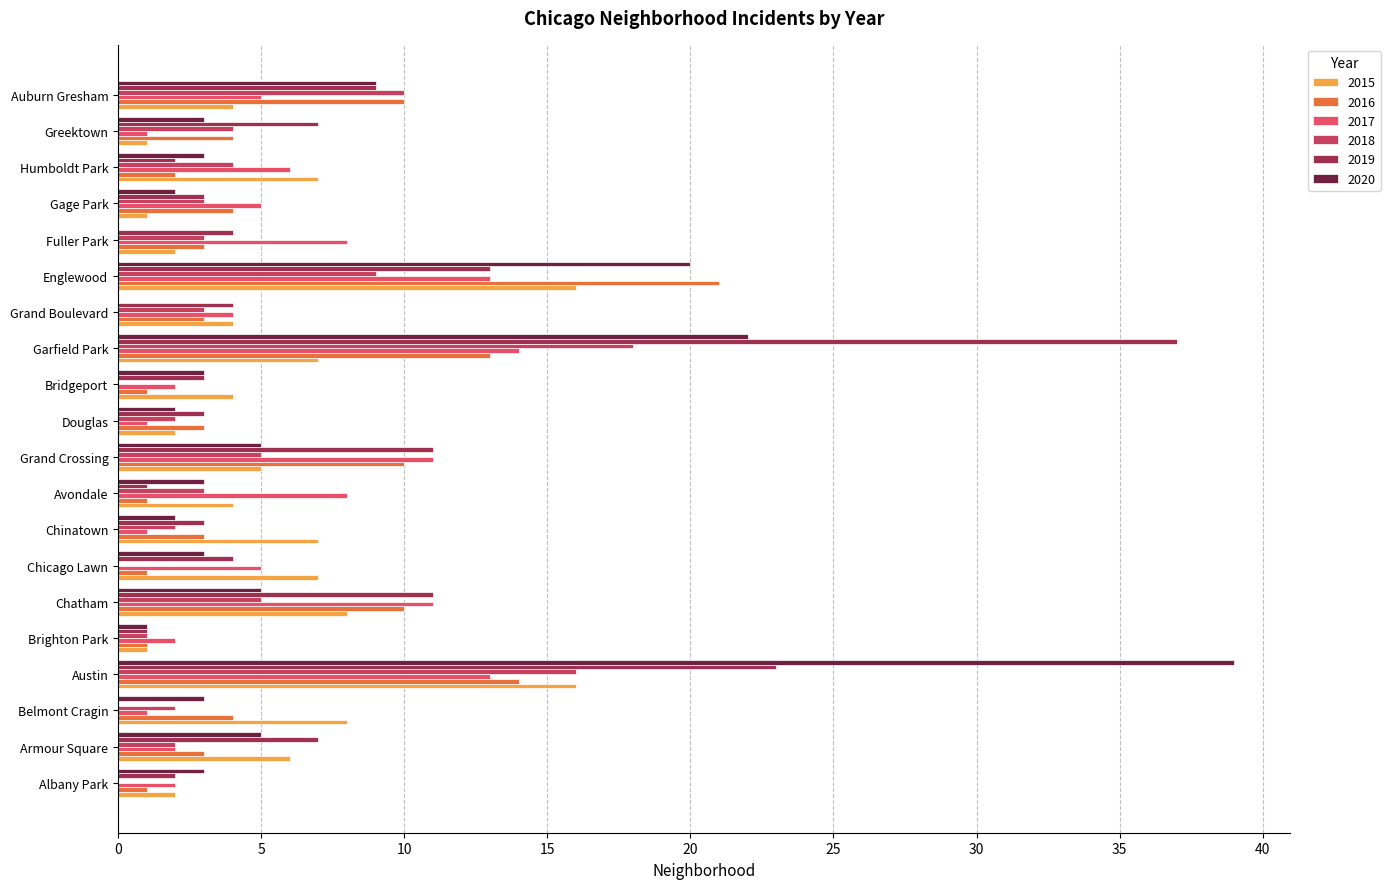

Between Humboldt Park and Belmont Cragin, which is larger?

Belmont Cragin